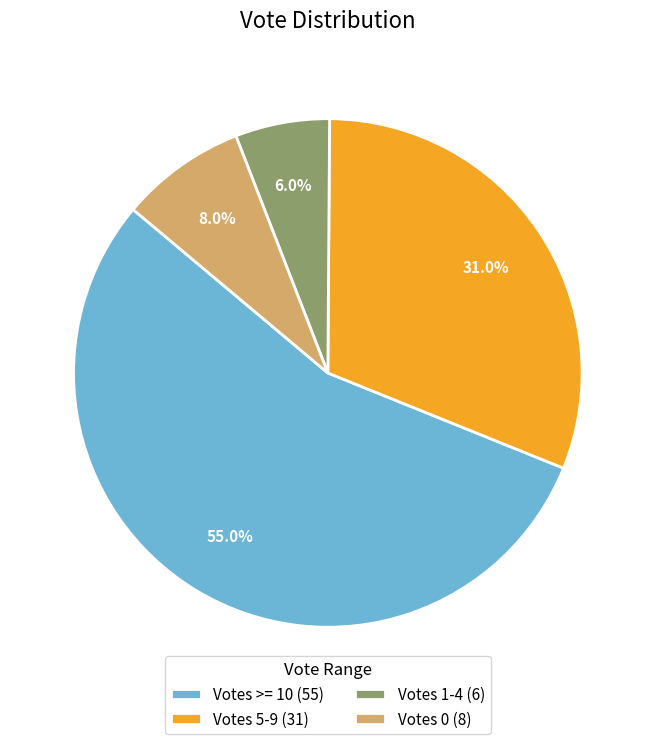

What is the ratio of the value at Votes 5-9 (31) to the value at Votes 0 (8)?

3.9